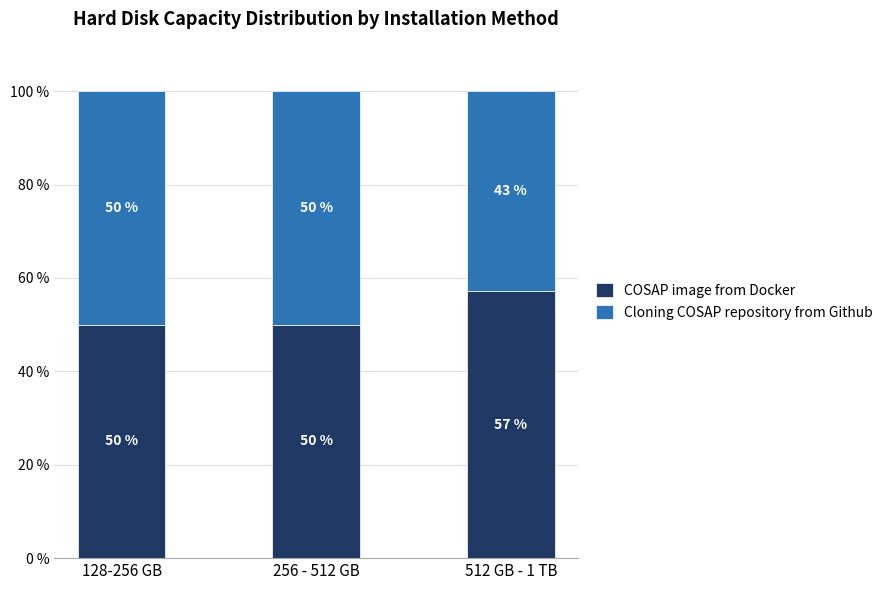

What is the maximum value for COSAP image from Docker?

57.1